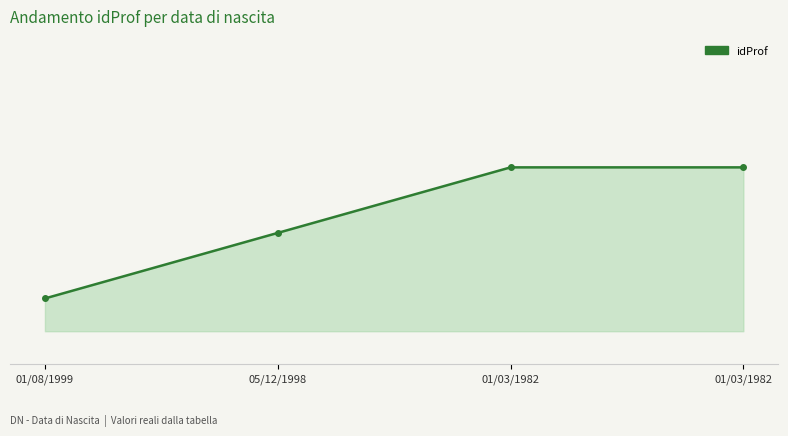

Is this an area chart (filled region under the line)?

Yes